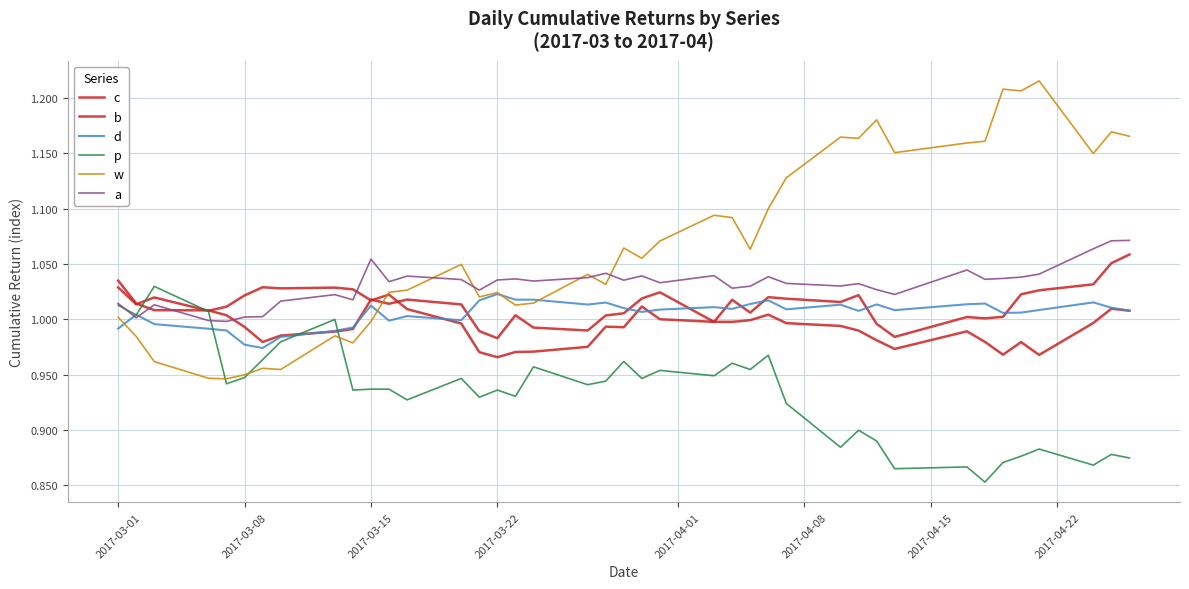

What is the sum of all c values?

39.9